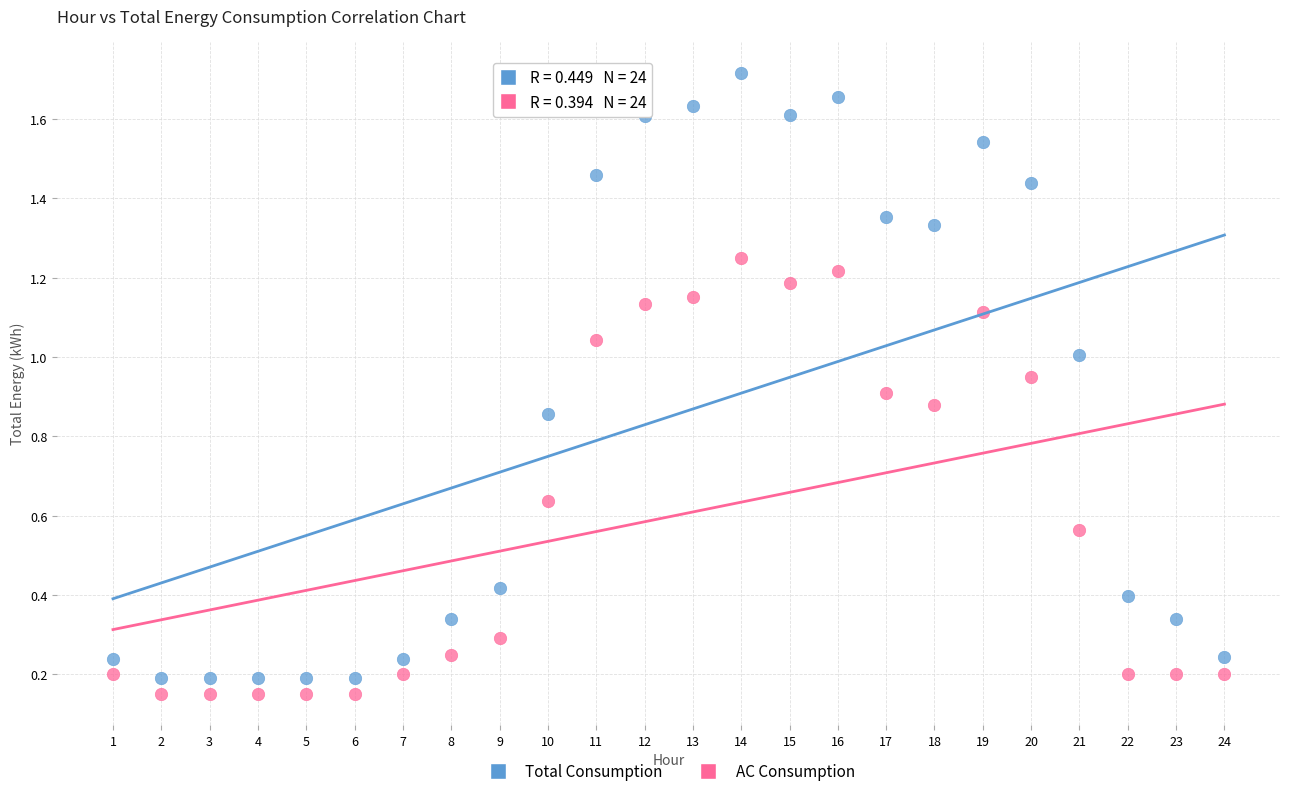

Across all data points, what is the range of X values (max minus min)?

23.0